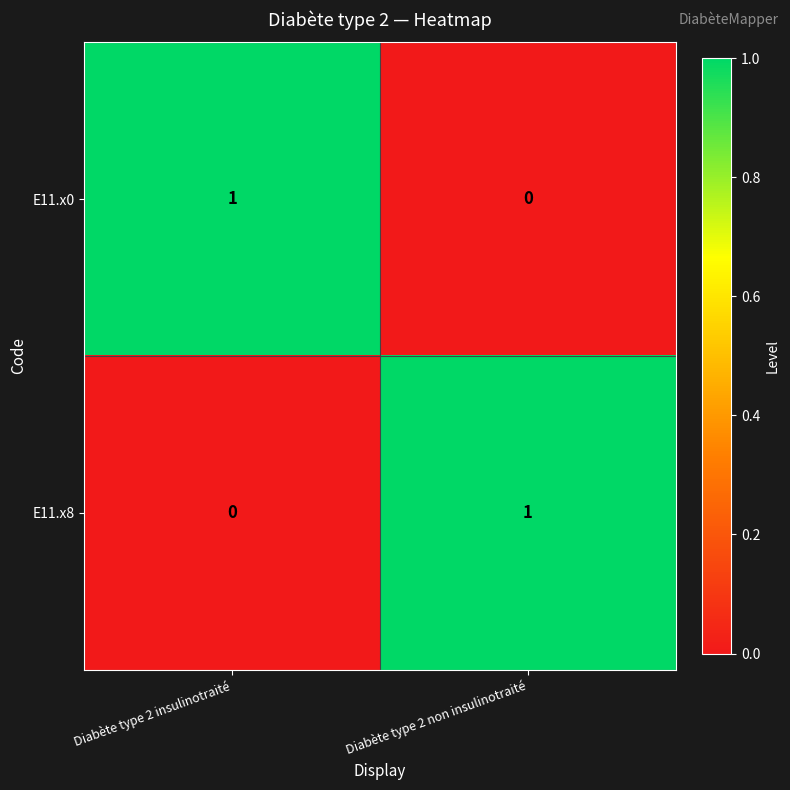

The value of E11.x0 at Diabète type 2 non insulinotraité is 0. True or false?

True